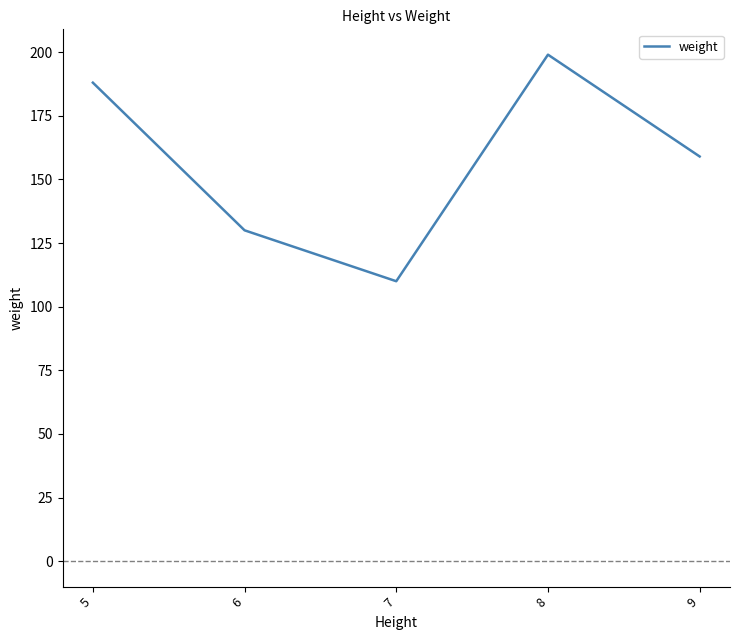

True or false: the data has more than 2 interior local peaks.

False